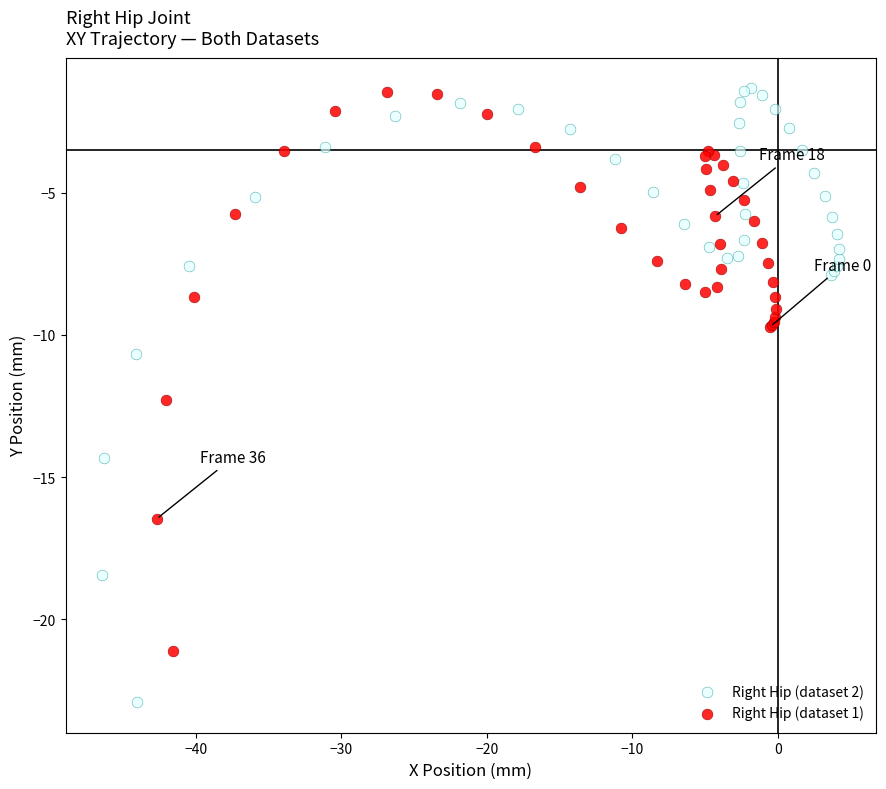

Which series has the widest spread of Y values?

Right Hip (dataset 2)